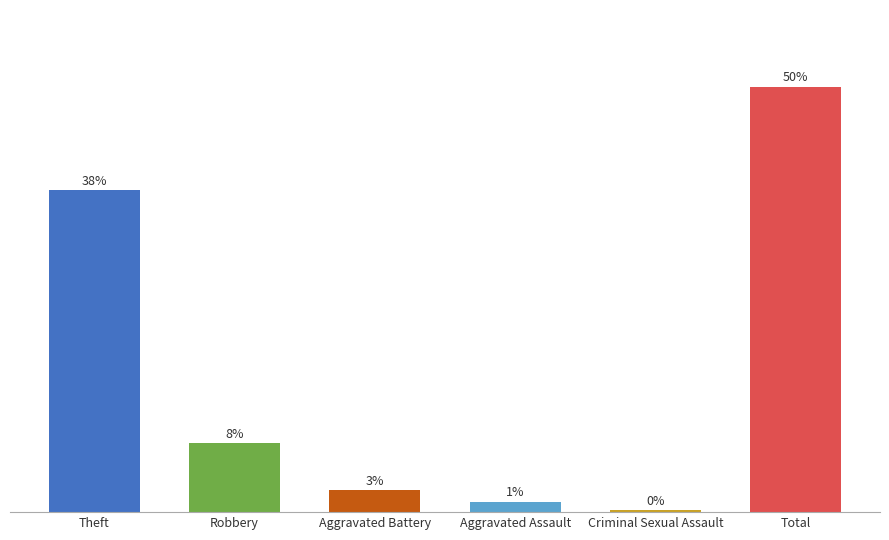

Which category has the highest value across all series?

Total